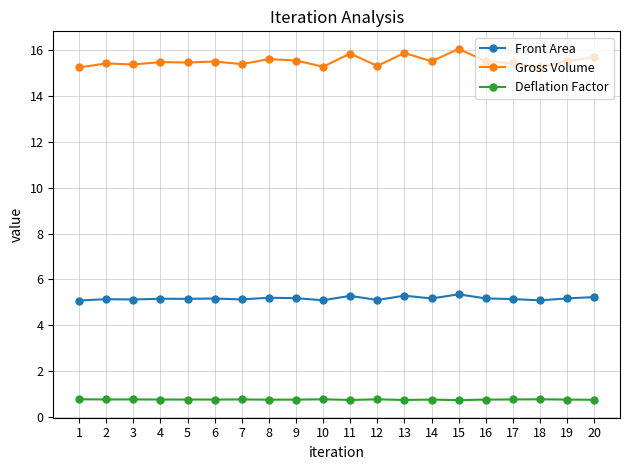

What is the difference between the highest and lowest values at 16?

14.8